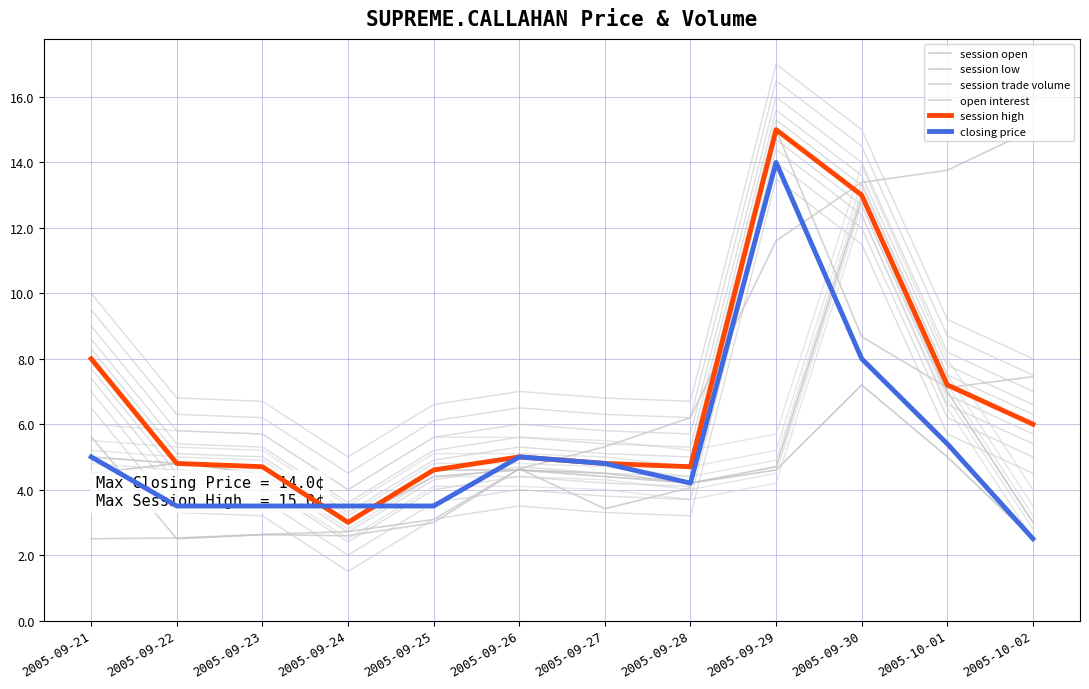

Reading right to left, transcribe all the data shown in this chart.

session open: 2005-10-02=3.0	2005-10-01=7.0	2005-09-30=12.9	2005-09-29=4.7	2005-09-28=4.2	2005-09-27=4.5	2005-09-26=4.6	2005-09-25=4.6	2005-09-24=3.0	2005-09-23=4.7	2005-09-22=4.8	2005-09-21=5.0
session low: 2005-10-02=2.5	2005-10-01=5.0	2005-09-30=7.2	2005-09-29=4.6	2005-09-28=4.2	2005-09-27=4.4	2005-09-26=4.6	2005-09-25=4.4	2005-09-24=3.0	2005-09-23=4.5	2005-09-22=4.8	2005-09-21=4.5
session trade volume: 2005-10-02=7.5	2005-10-01=7.1	2005-09-30=8.7	2005-09-29=15.0	2005-09-28=4.1	2005-09-27=3.4	2005-09-26=4.6	2005-09-25=3.0	2005-09-24=2.6	2005-09-23=2.6	2005-09-22=2.5	2005-09-21=5.6
open interest: 2005-10-02=15.0	2005-10-01=13.8	2005-09-30=13.4	2005-09-29=11.6	2005-09-28=6.2	2005-09-27=5.3	2005-09-26=4.6	2005-09-25=3.1	2005-09-24=2.7	2005-09-23=2.6	2005-09-22=2.5	2005-09-21=2.5
session high: 2005-10-02=6.0	2005-10-01=7.2	2005-09-30=13.0	2005-09-29=15.0	2005-09-28=4.7	2005-09-27=4.8	2005-09-26=5.0	2005-09-25=4.6	2005-09-24=3.0	2005-09-23=4.7	2005-09-22=4.8	2005-09-21=8.0
closing price: 2005-10-02=2.5	2005-10-01=5.4	2005-09-30=8.0	2005-09-29=14.0	2005-09-28=4.2	2005-09-27=4.8	2005-09-26=5.0	2005-09-25=3.5	2005-09-24=3.5	2005-09-23=3.5	2005-09-22=3.5	2005-09-21=5.0